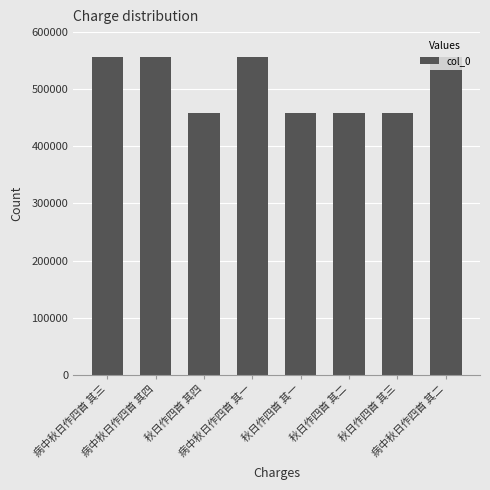

What is the difference between the second highest and minimum values?

97377